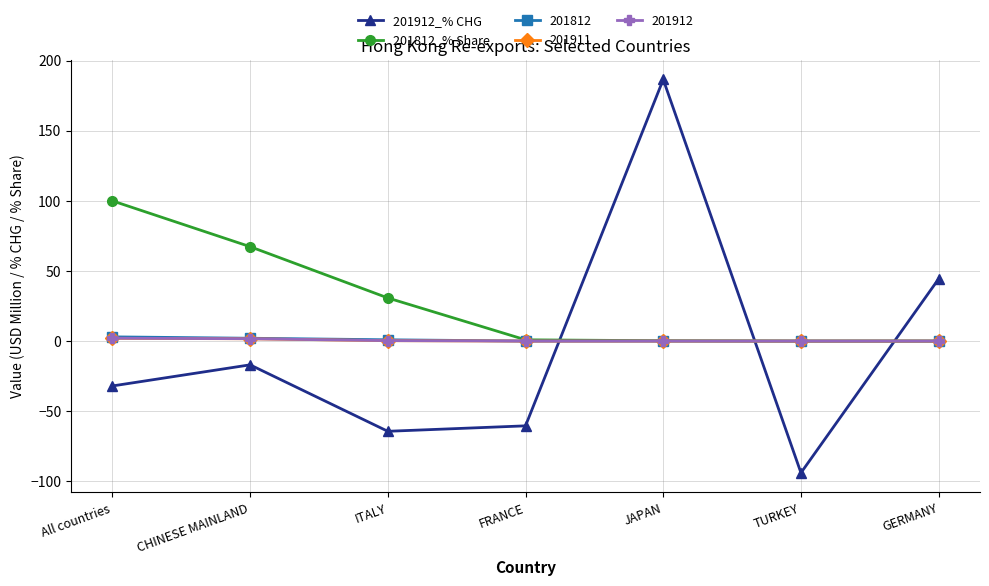

What is the value of the 201812_% Share point at the 4th from the left?

0.9